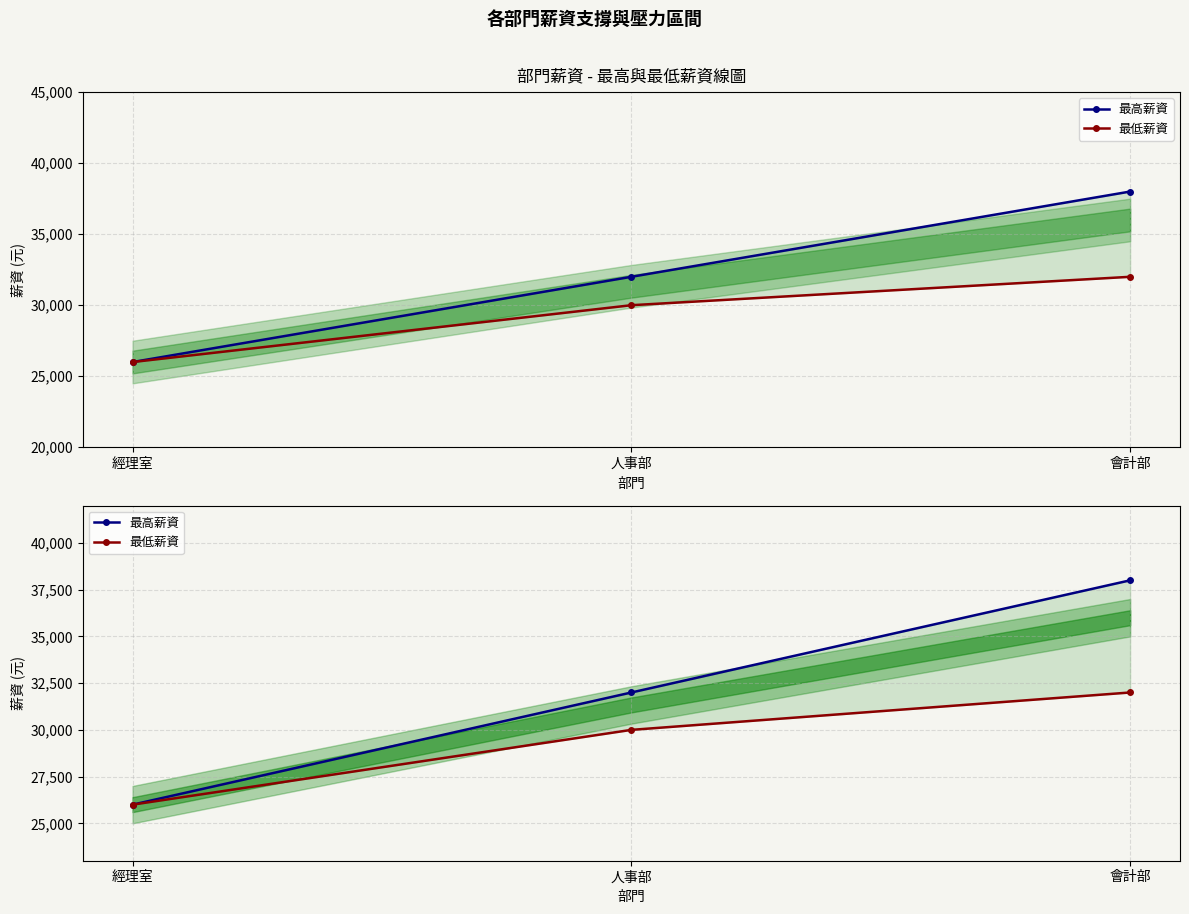

Reading left to right, extract all data points from this chart.

最高薪資: 26000	32000	38000
最低薪資: 26000	30000	32000